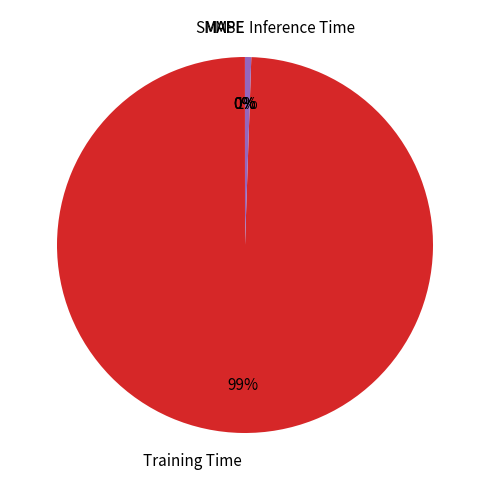

To the nearest percent, what portion does Training Time represent?

99%